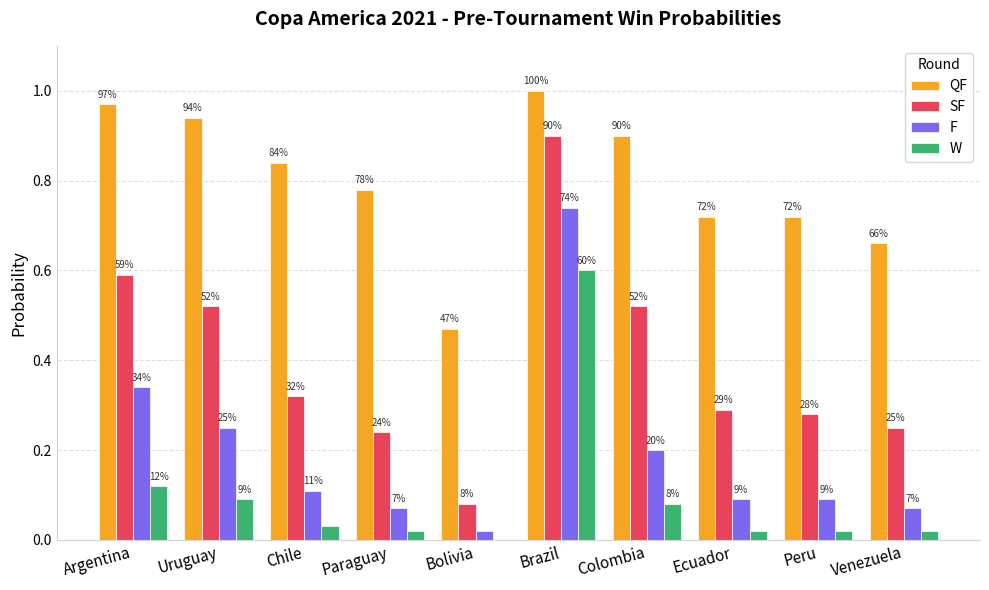

What is the spread (max minus min) of values at Peru?

0.7